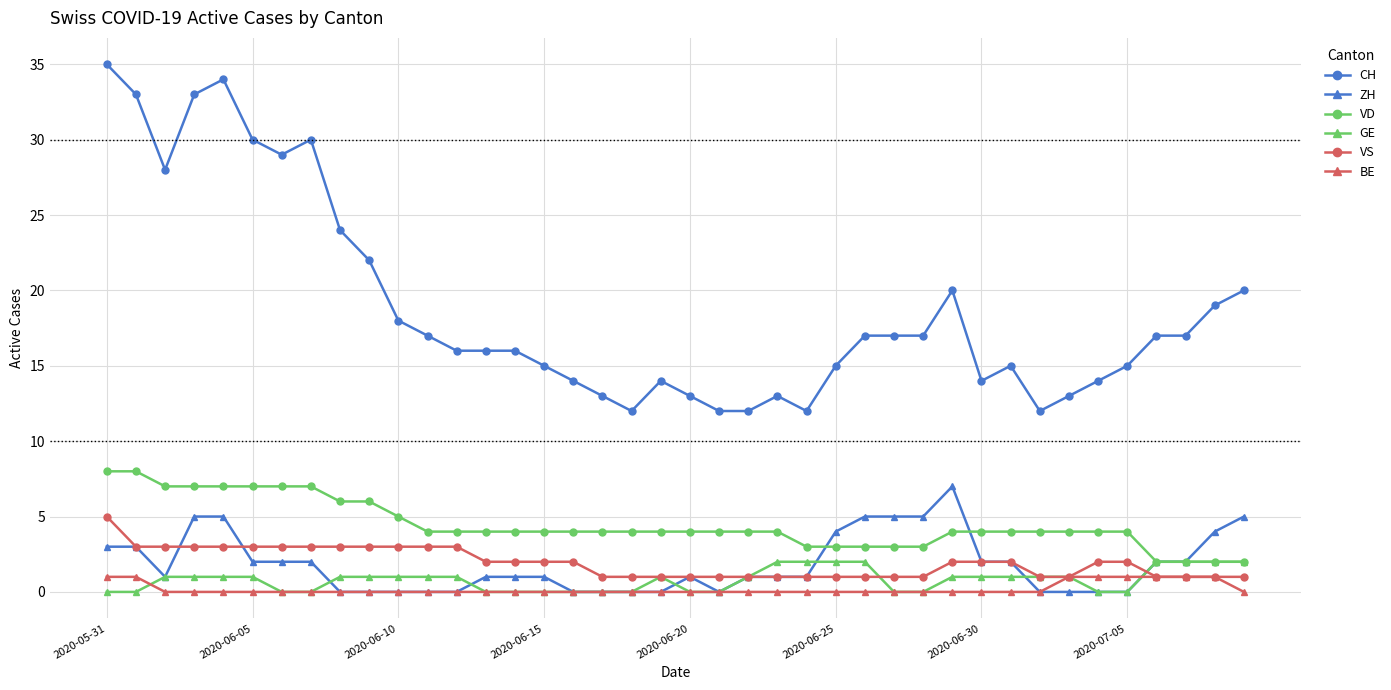

True or false: CH has more than 0 interior local peaks.

True